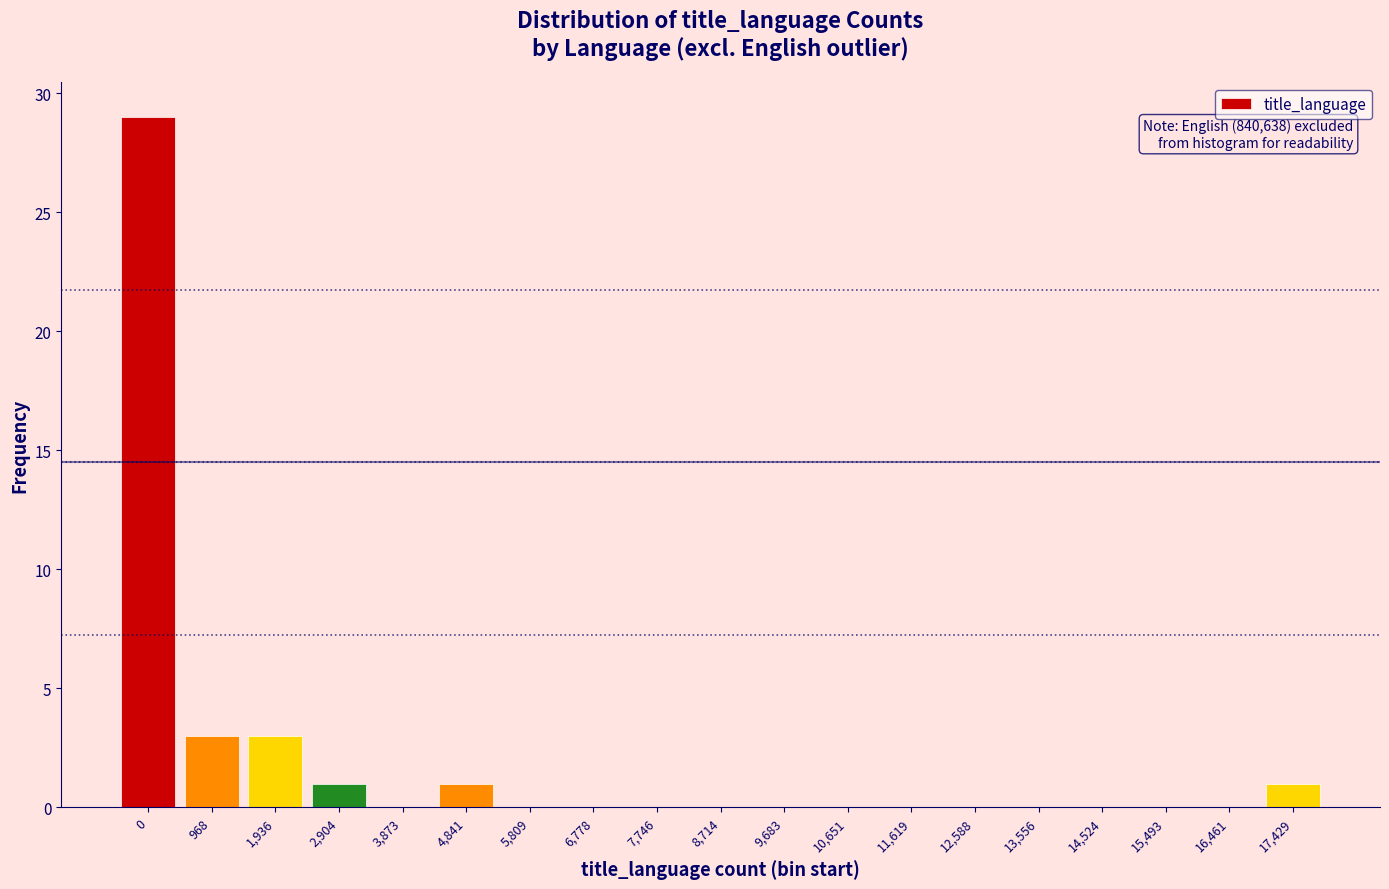

Reading left to right, what are all the values shown in this chart?

0=29	968=3	1,936=3	2,904=1	3,873=0	4,841=1	5,809=0	6,778=0	7,746=0	8,714=0	9,683=0	10,651=0	11,619=0	12,588=0	13,556=0	14,524=0	15,493=0	16,461=0	17,429=1